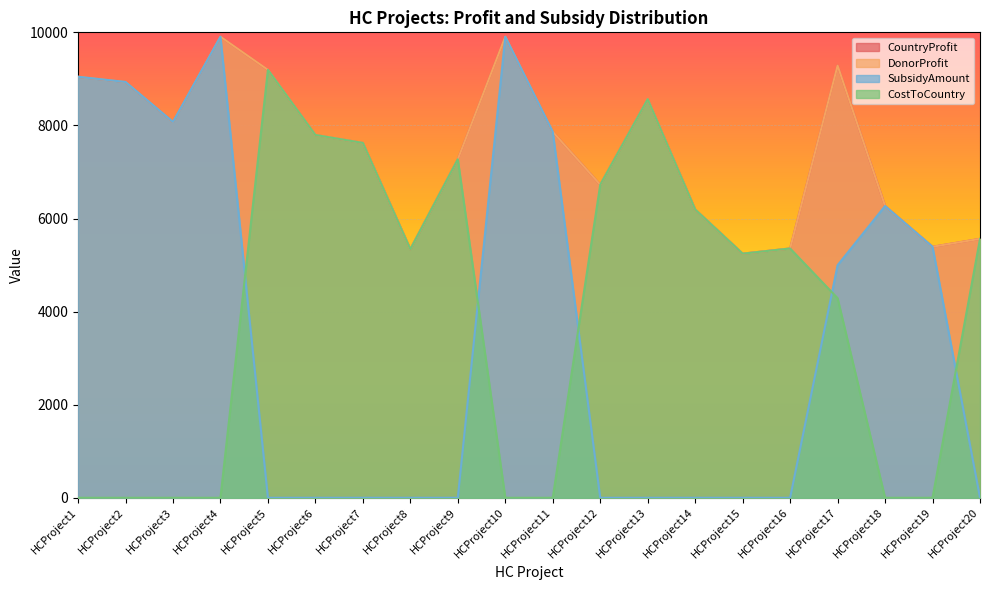

Which series has the widest spread of values?

SubsidyAmount